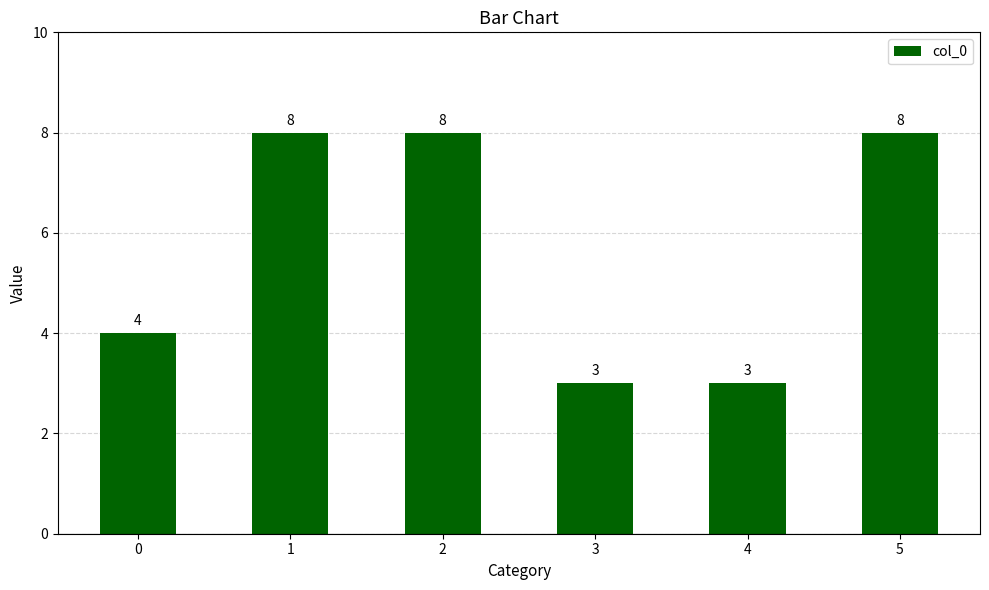

What is the maximum value shown in the chart?

8